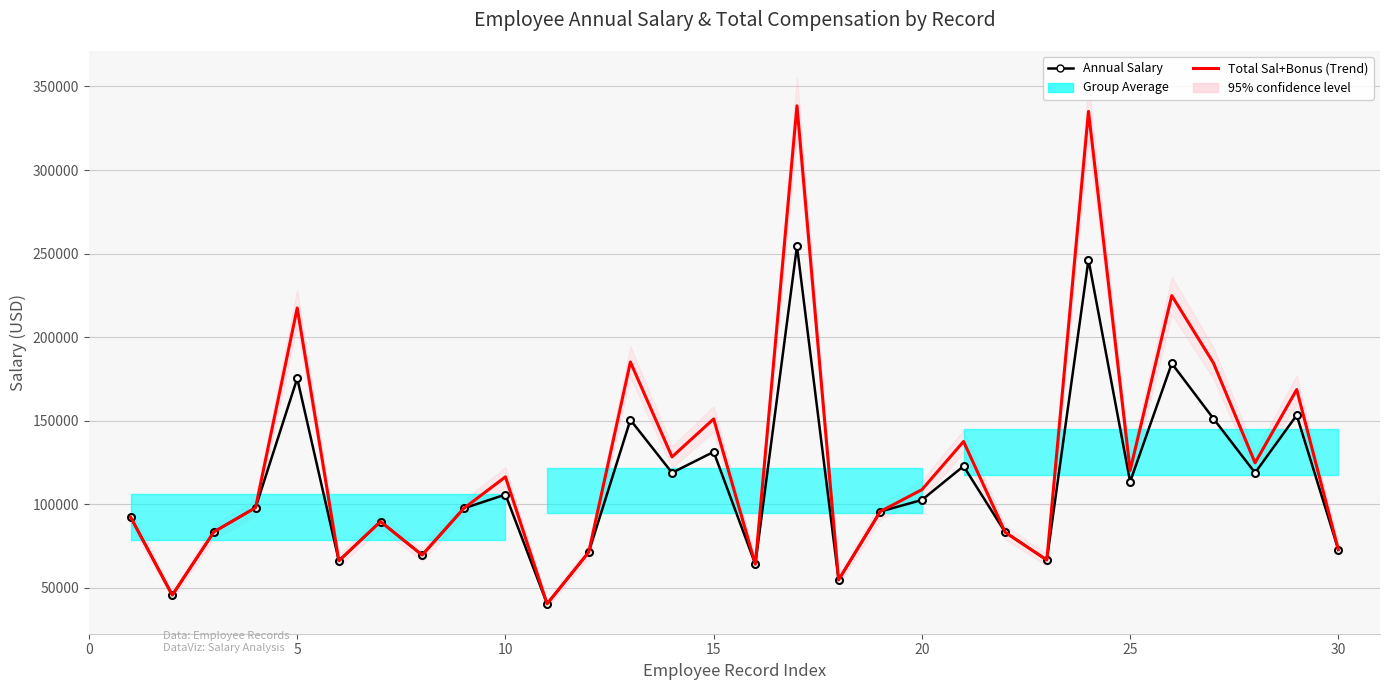

What is the difference between the second highest and second lowest values in the Total Sal+Bonus (Trend) series?

289401.0